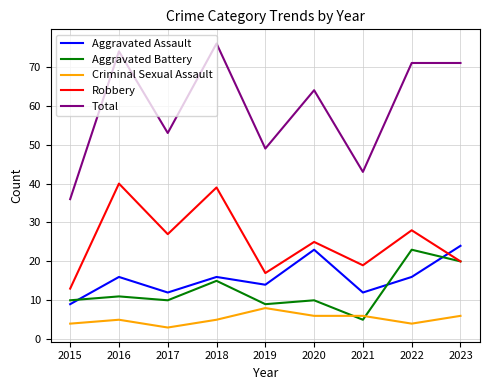

Does the chart have visible grid lines?

Yes